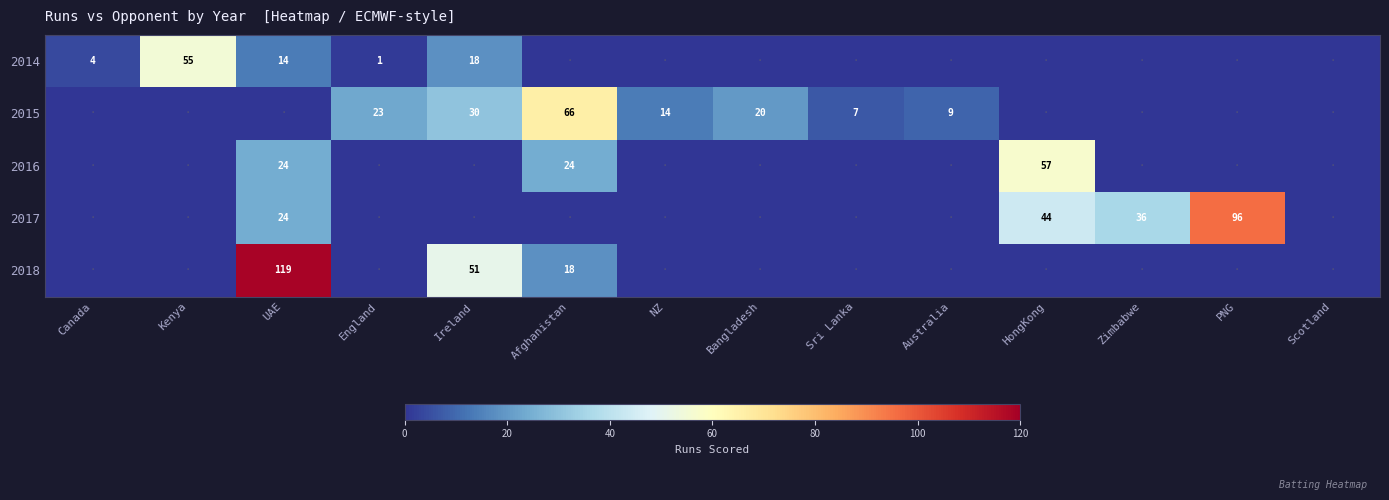

Which has a higher value, PNG or England?

England